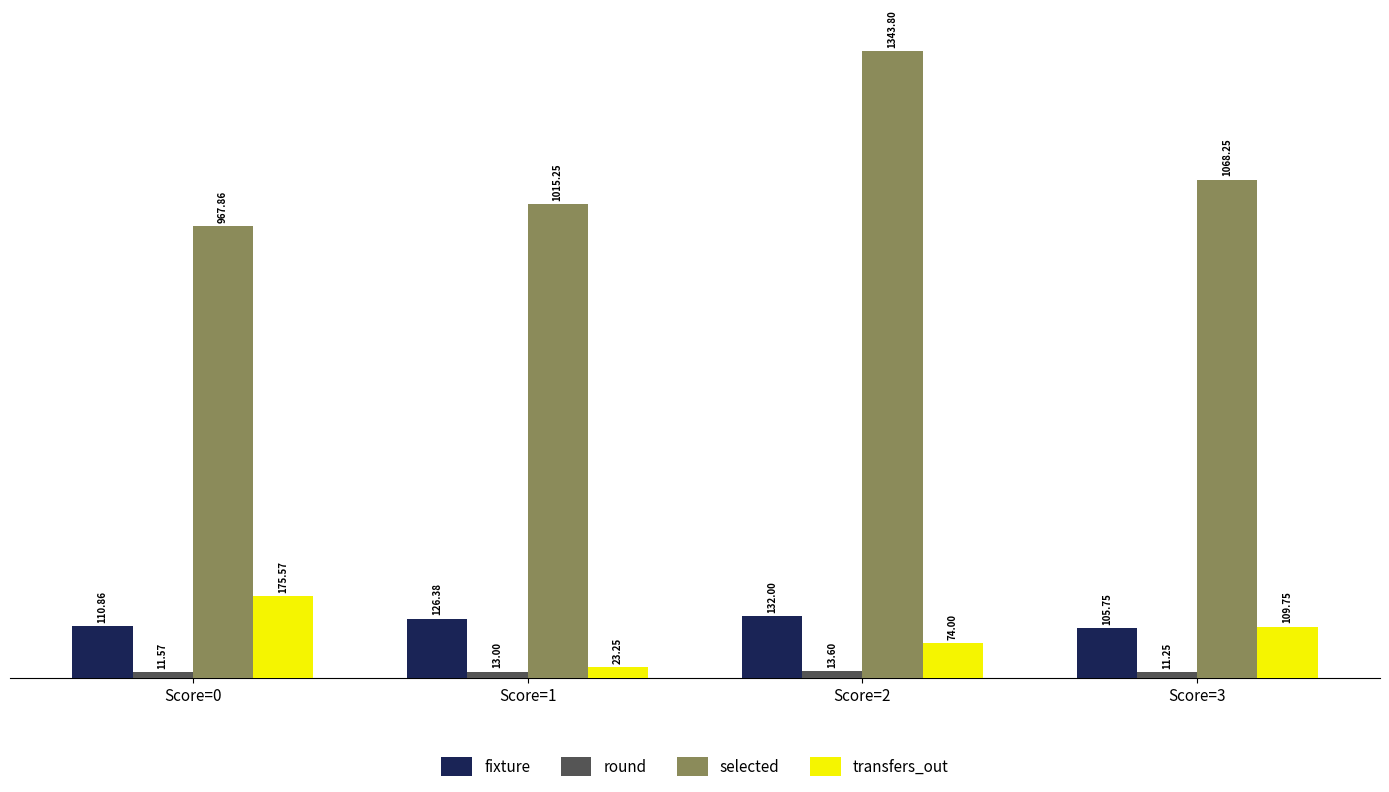

What is the total value across all series at Score=1?

1177.9